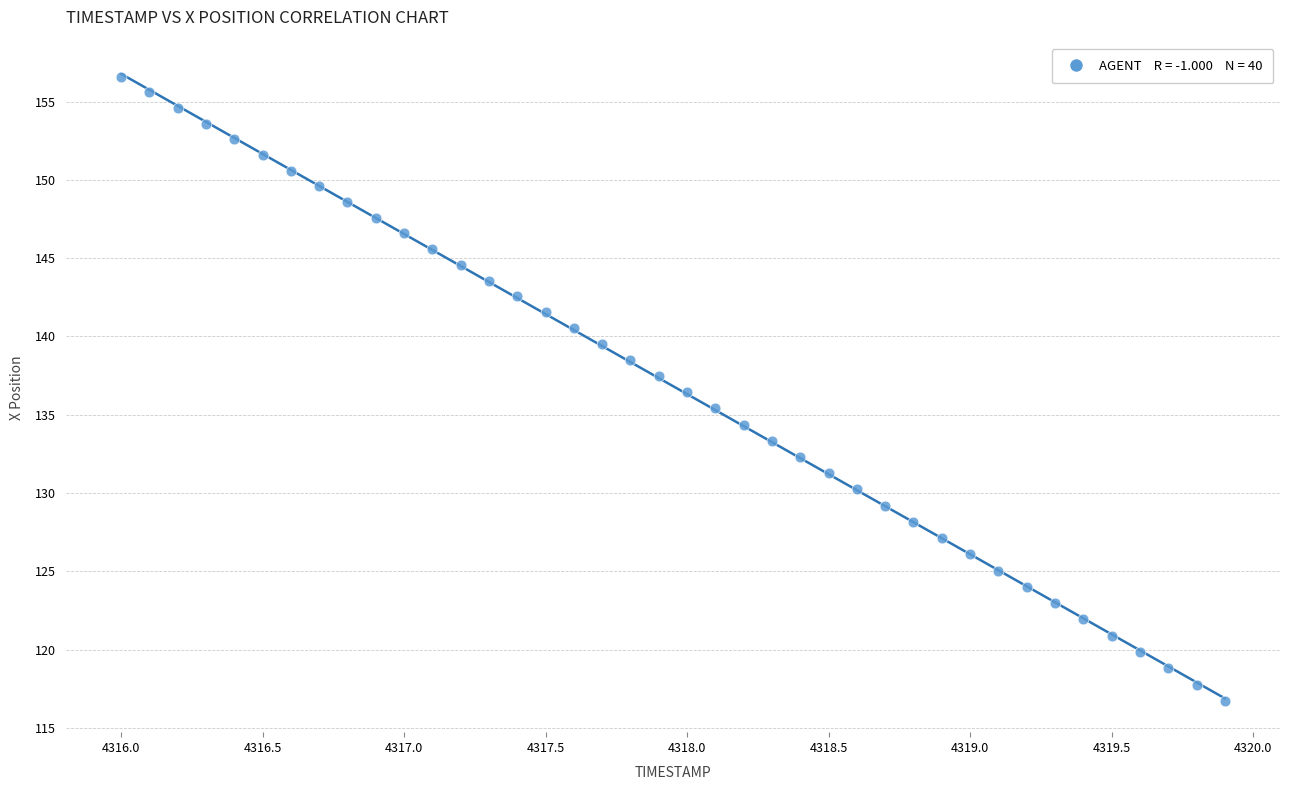

What is the range of X values (max minus min)?

3.9